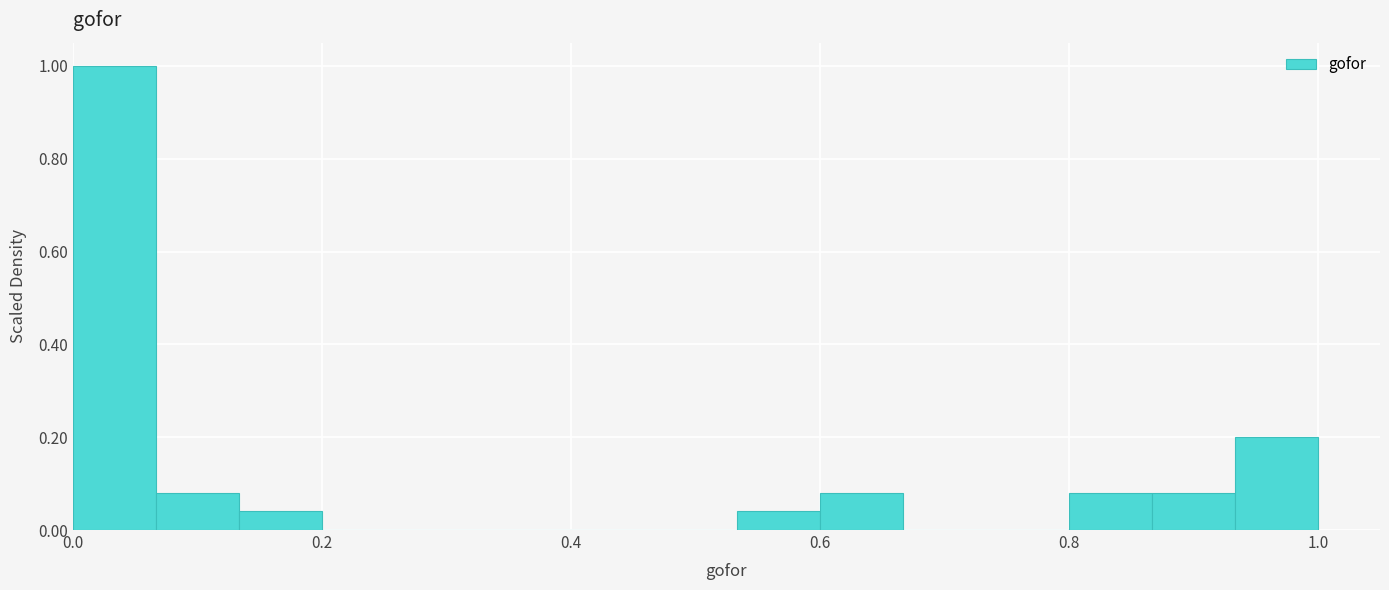

Around what value on the x-axis is the tallest bar? Give the approximate position of its centre, as read against the axis.

0.04